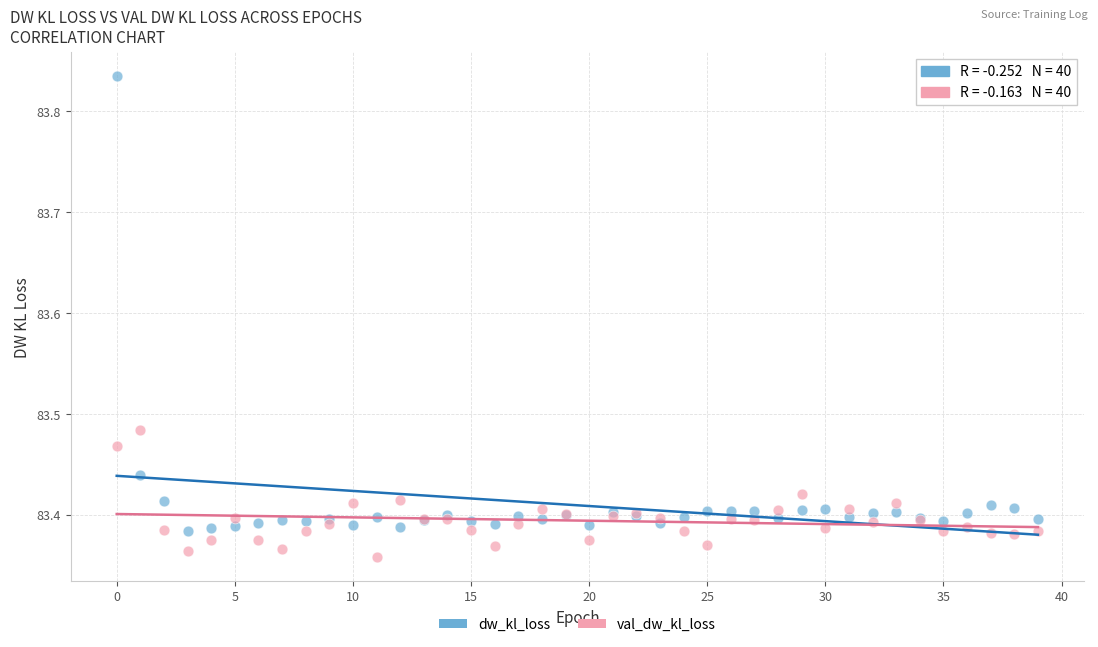

Which series contains the lowest Y value?

val_dw_kl_loss